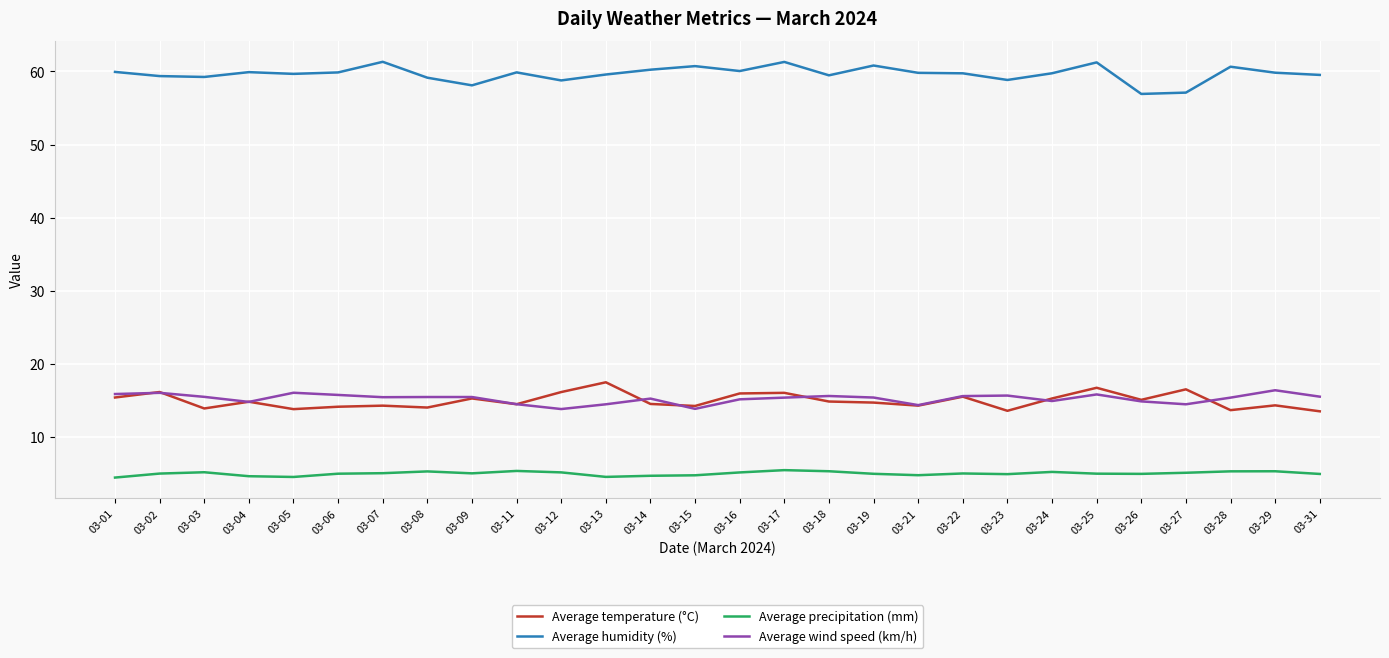

What is the difference between the highest and lowest values at 03-07?

56.2